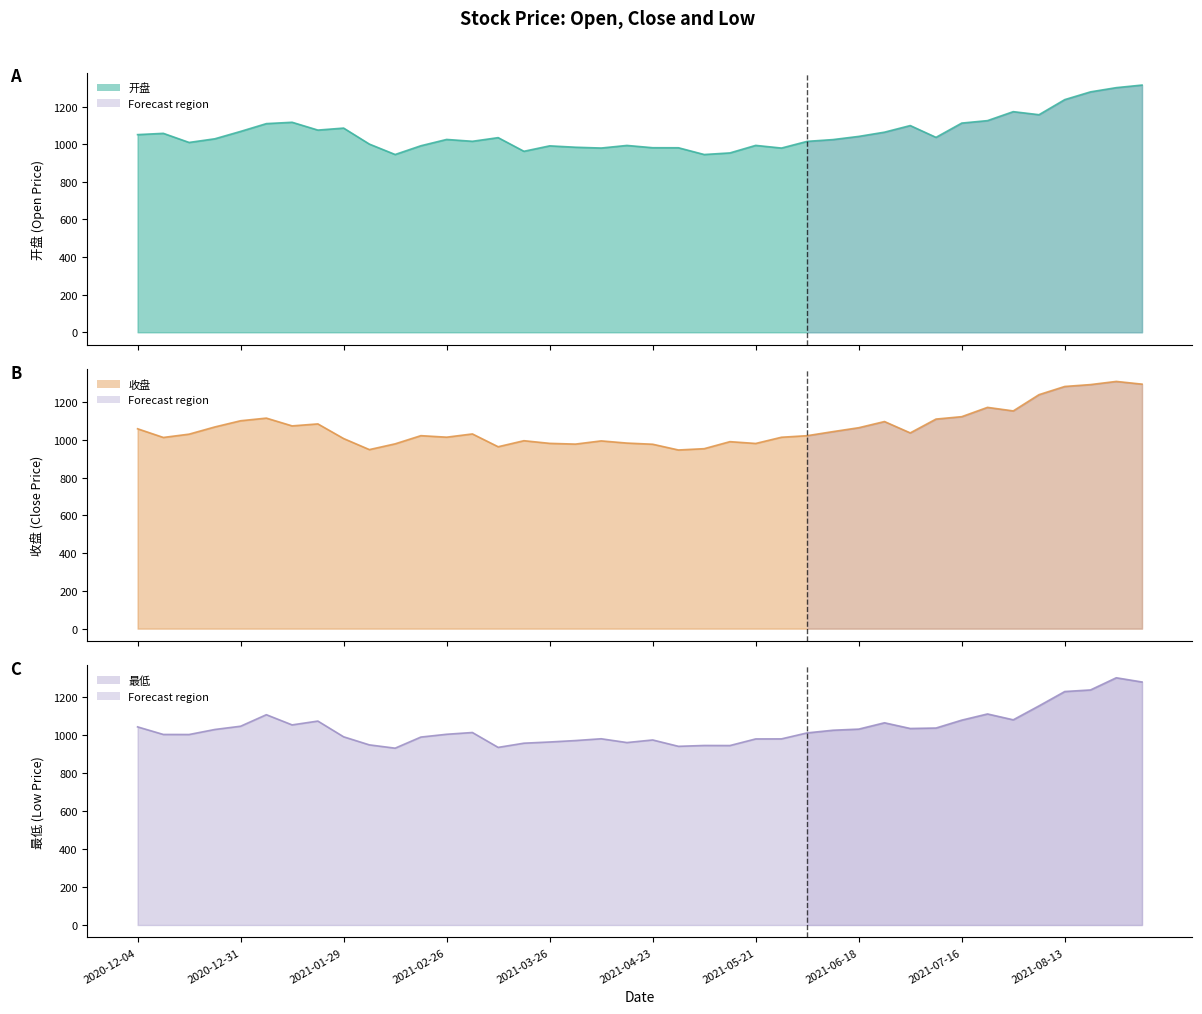

What is the label of the 17th point from the left?

2021-03-26